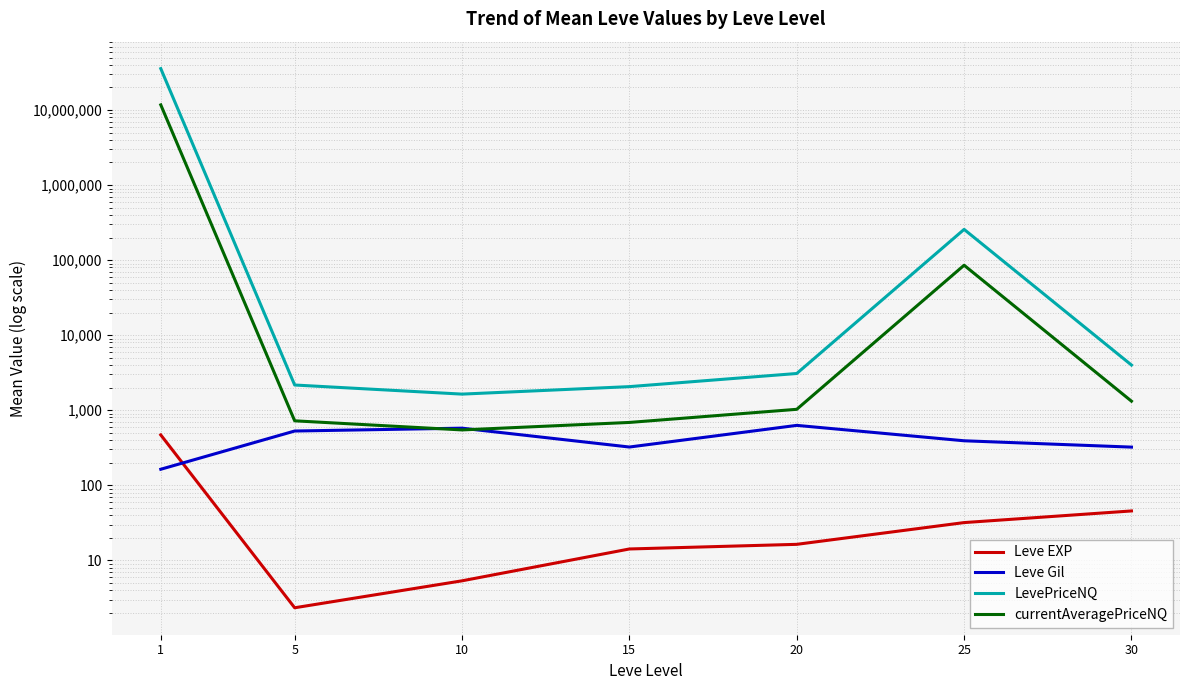

Rank the categories by LevePriceNQ value from highest to lowest.

1, 25, 30, 20, 5, 15, 10